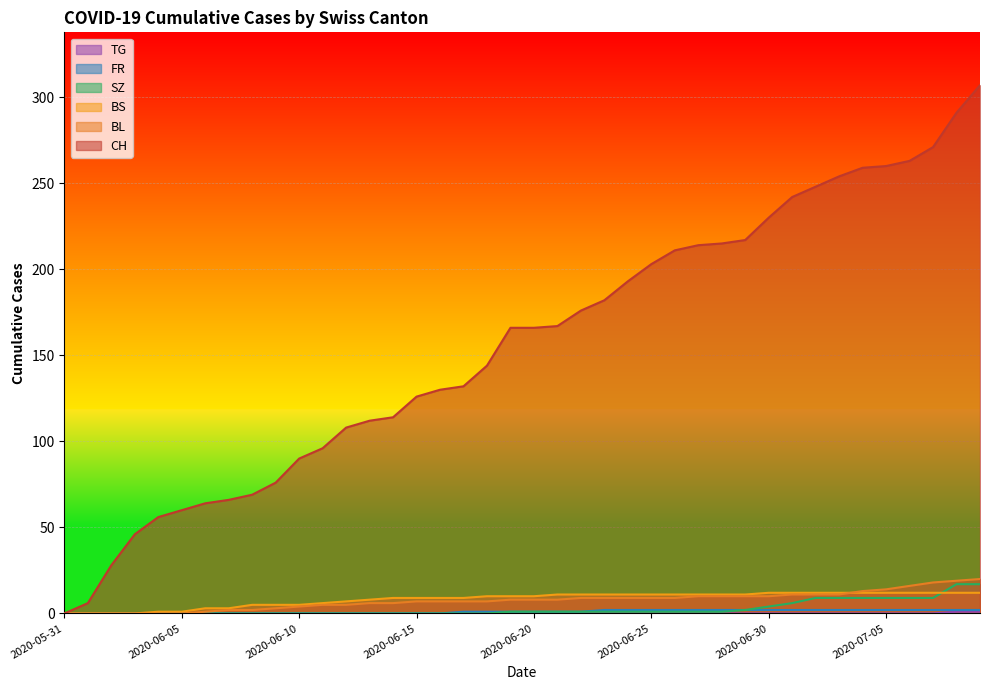

Rank the series by their maximum value, from highest to lowest.

CH, BL, SZ, BS, FR, TG